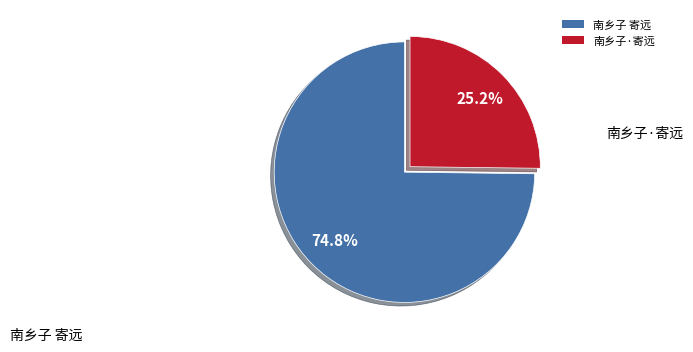

How many slices are in this pie chart?

2